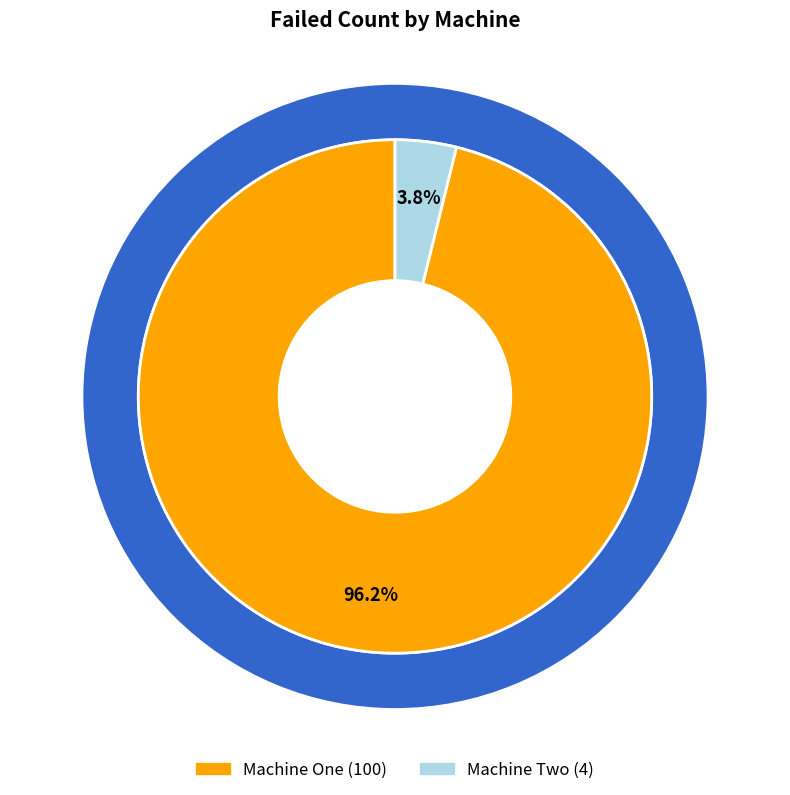

What is the change in value from Machine One to Machine Two?

-96